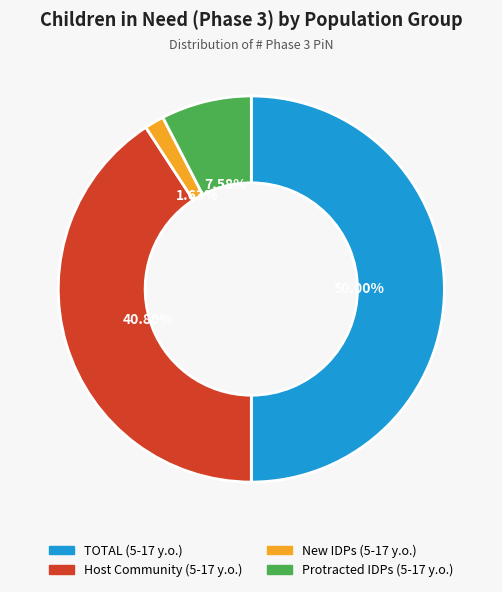

Which category has the biggest portion of the pie?

TOTAL (5-17 y.o.)